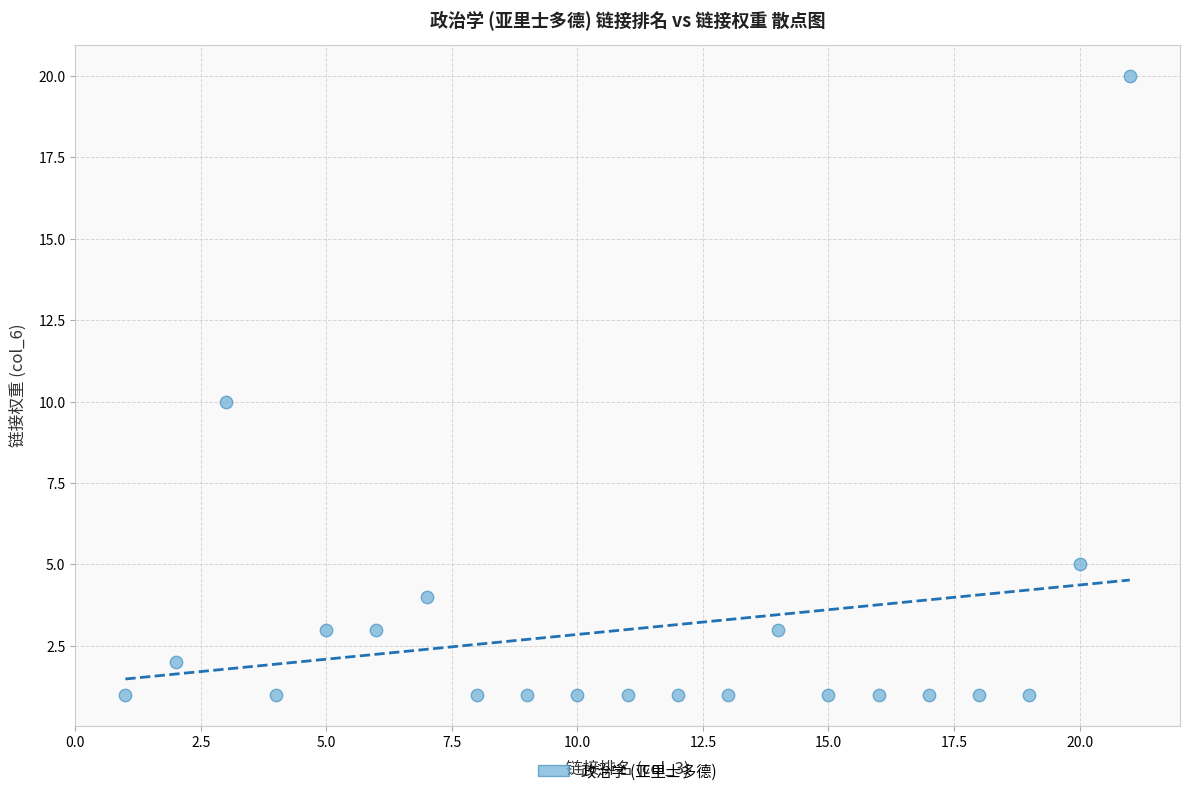

What is the range of X values (max minus min)?

20